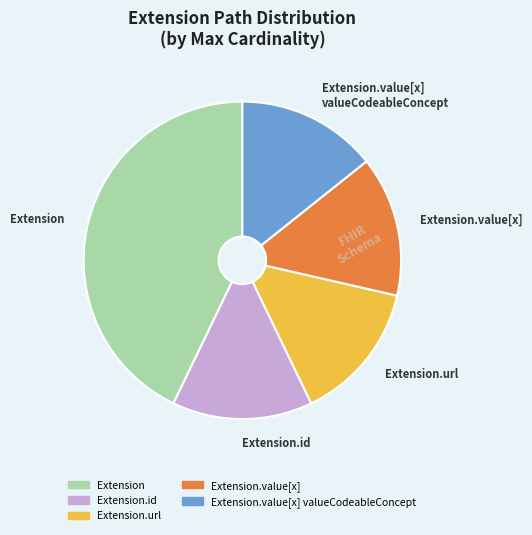

Is there any slice that represents more than half of the pie?

No